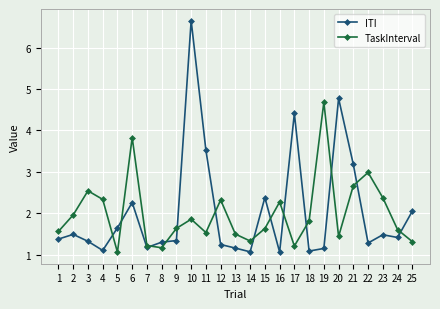

How many intersections are there between TaskInterval and ITI?

13